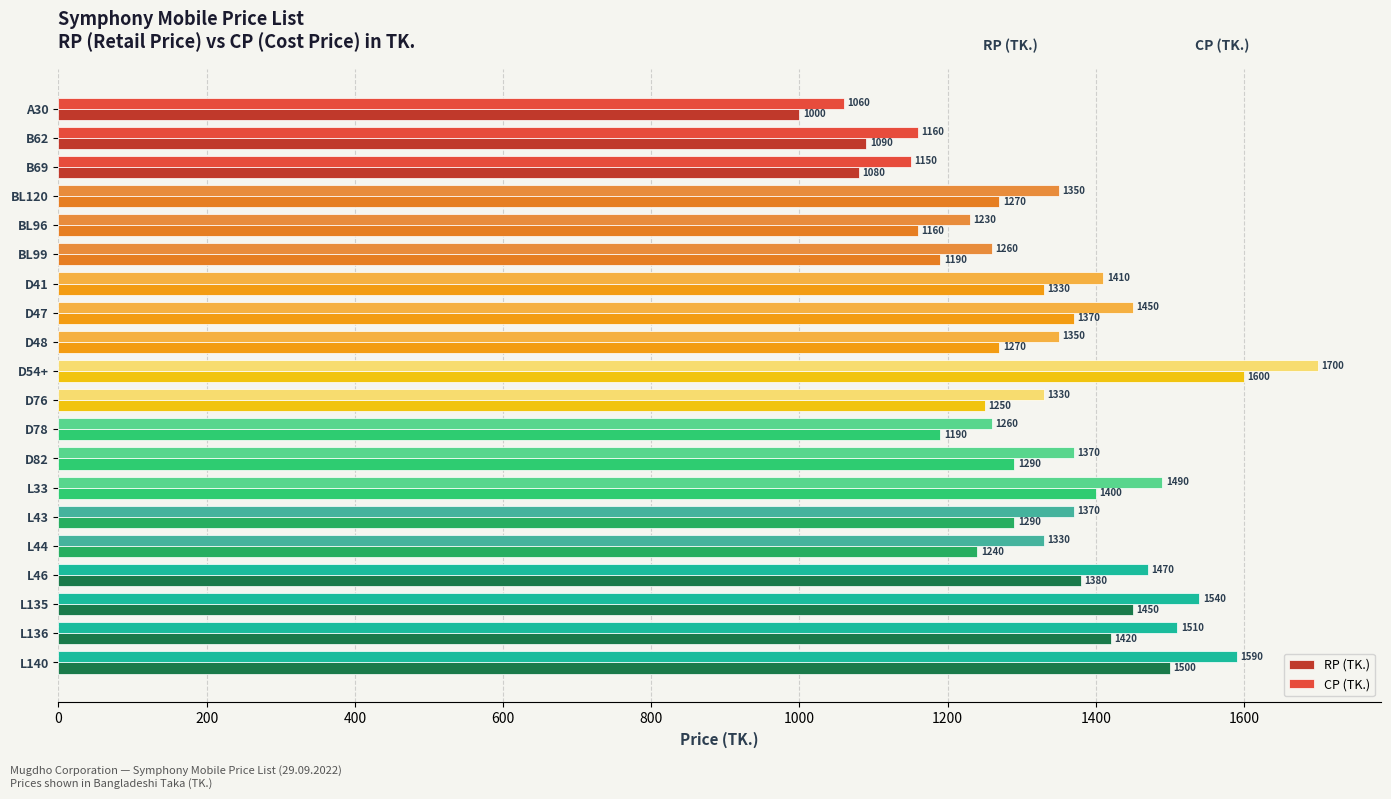

Which series has the largest range (max minus min)?

CP (TK.)